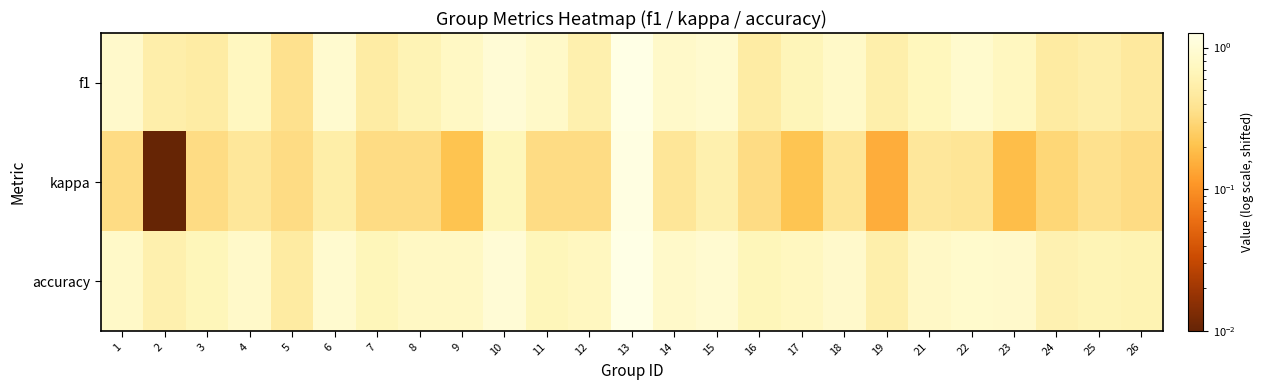

How many distinct data groups are displayed?

3